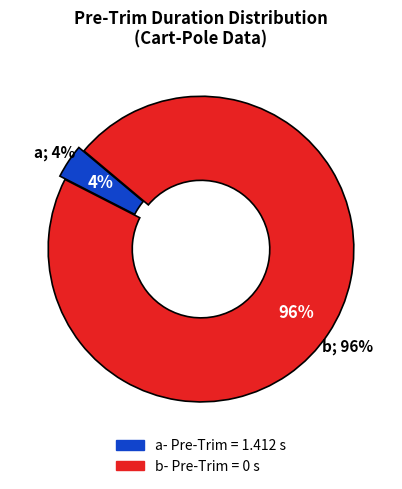

Count the number of slices in the pie.

6